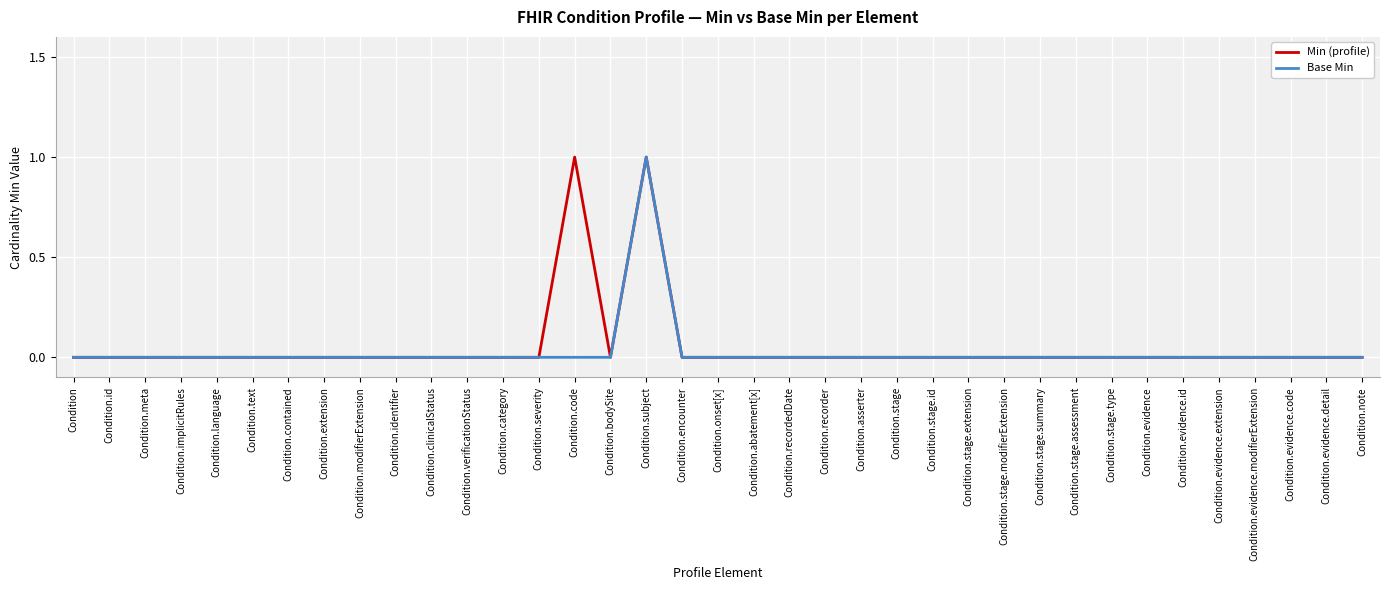

What position from the left is Condition.category?

13